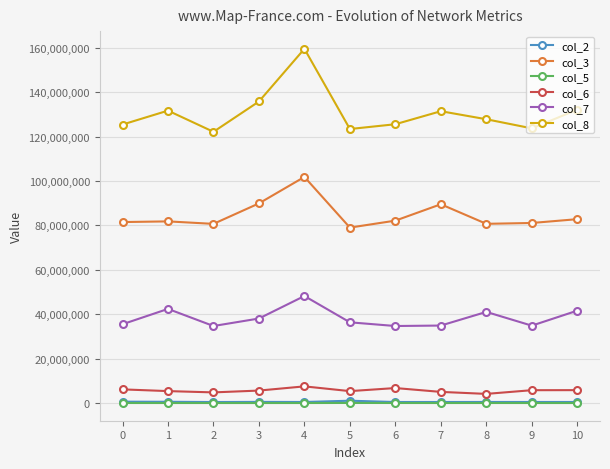

What is the value of the col_5 point at the 3rd from the left?

10042